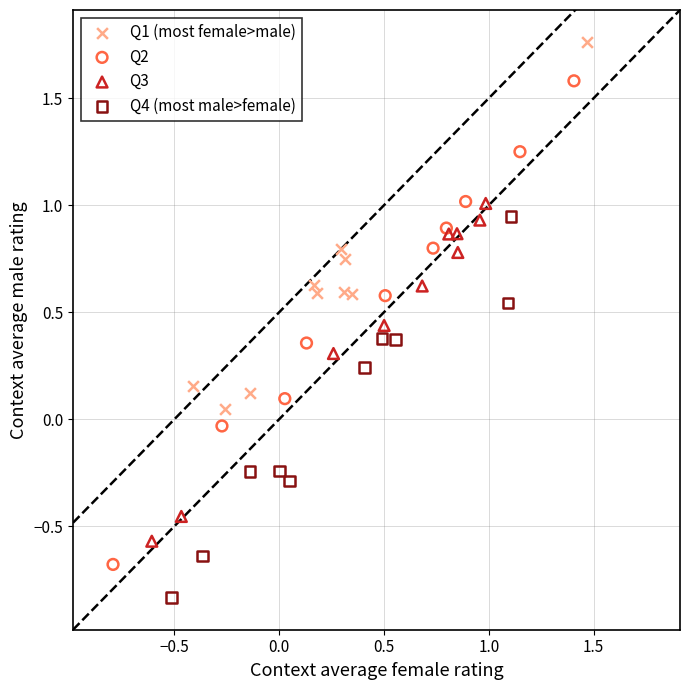

Which series reaches the maximum Y coordinate?

Q1 (most female>male)